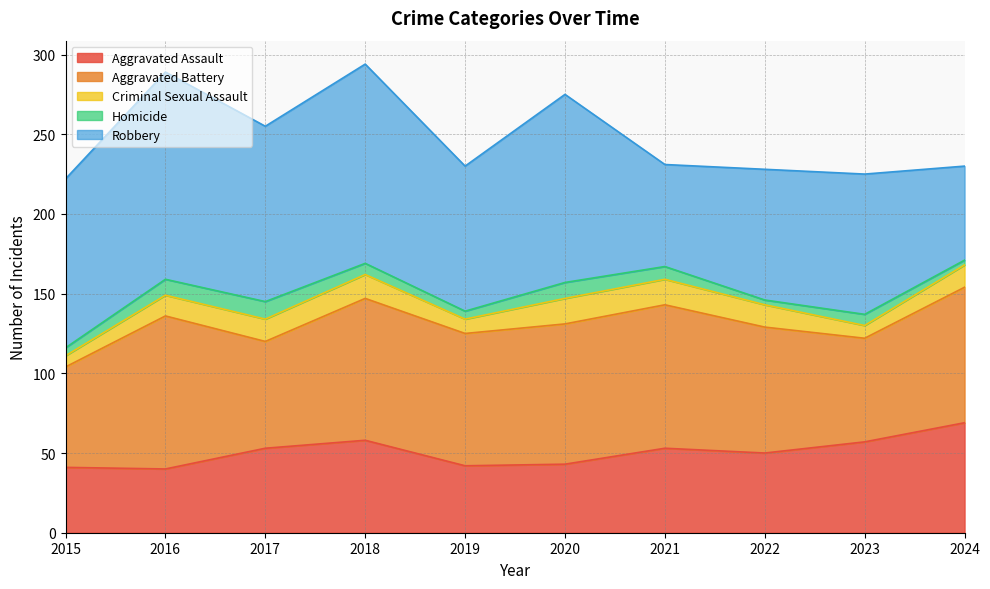

At 2022, list the series in order from largest to smallest.

Robbery, Aggravated Battery, Aggravated Assault, Criminal Sexual Assault, Homicide